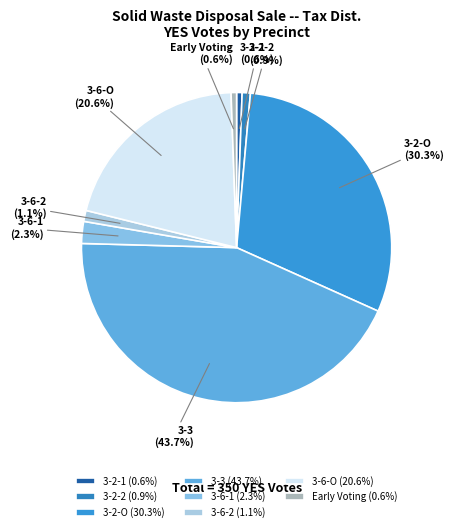

Is the sum of 3-6-O and 3-2-O greater than half?

Yes